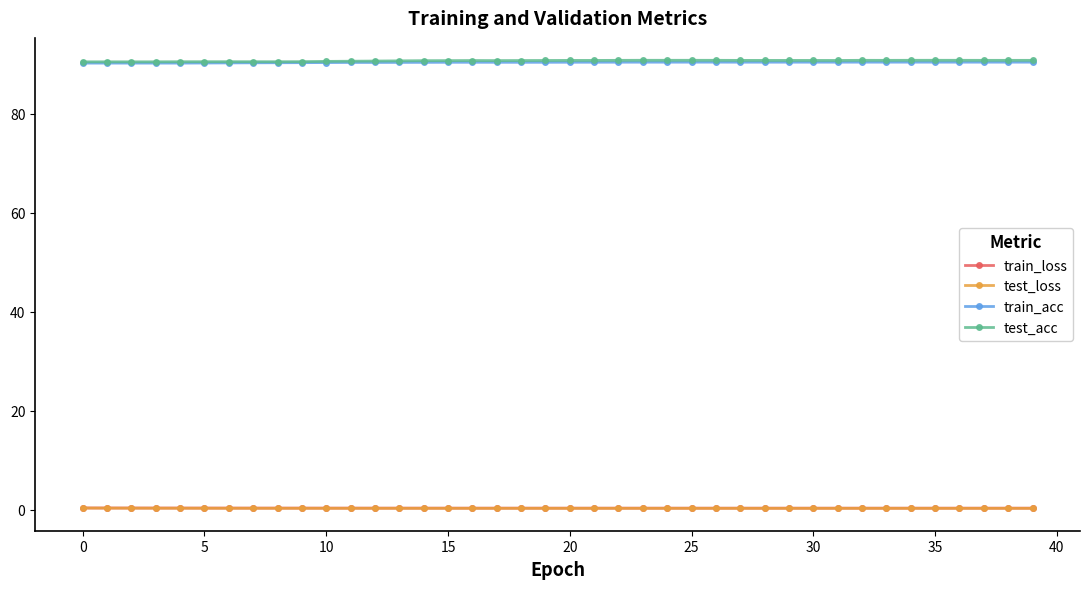

True or false: train_acc and test_loss cross at least once.

False